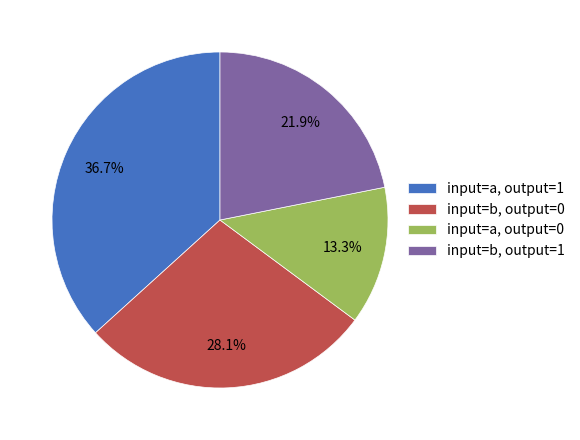

Rank the categories by value from lowest to highest.

input=a, output=0, input=b, output=1, input=b, output=0, input=a, output=1